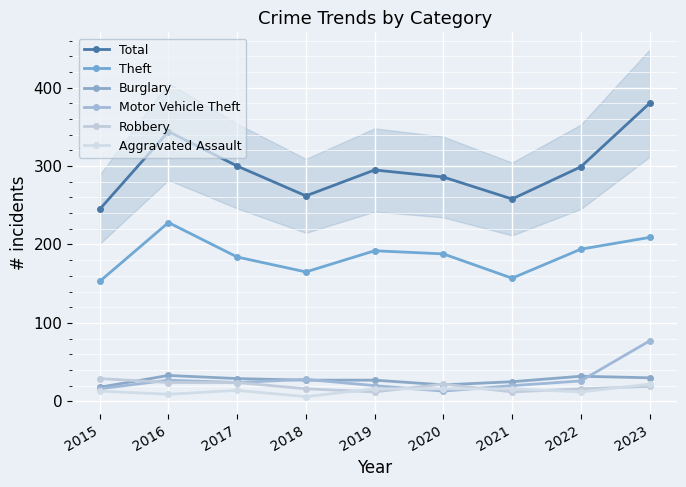

What is the difference between the highest and lowest values at 2015?

232